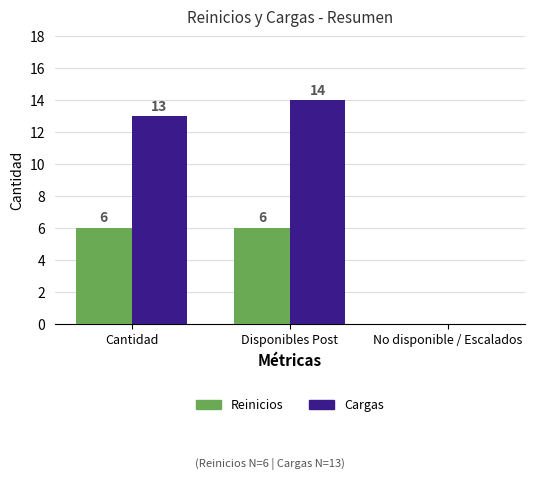

What is the total value across all series at Disponibles Post?

20